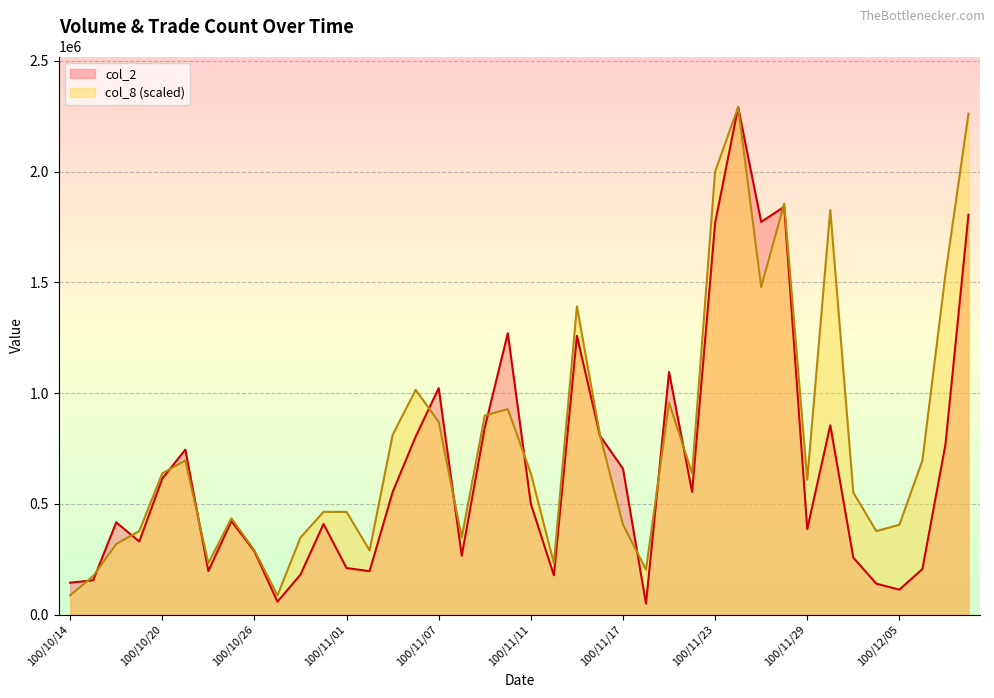

What is the average value of the col_8 series?

773372.4